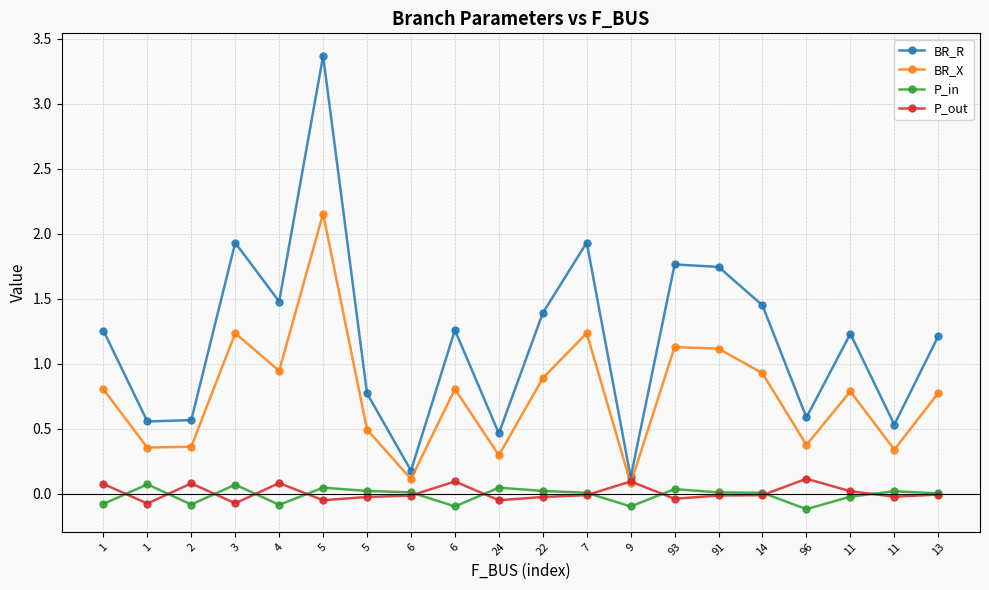

The P_out series shows -0.0 at 13. True or false?

False